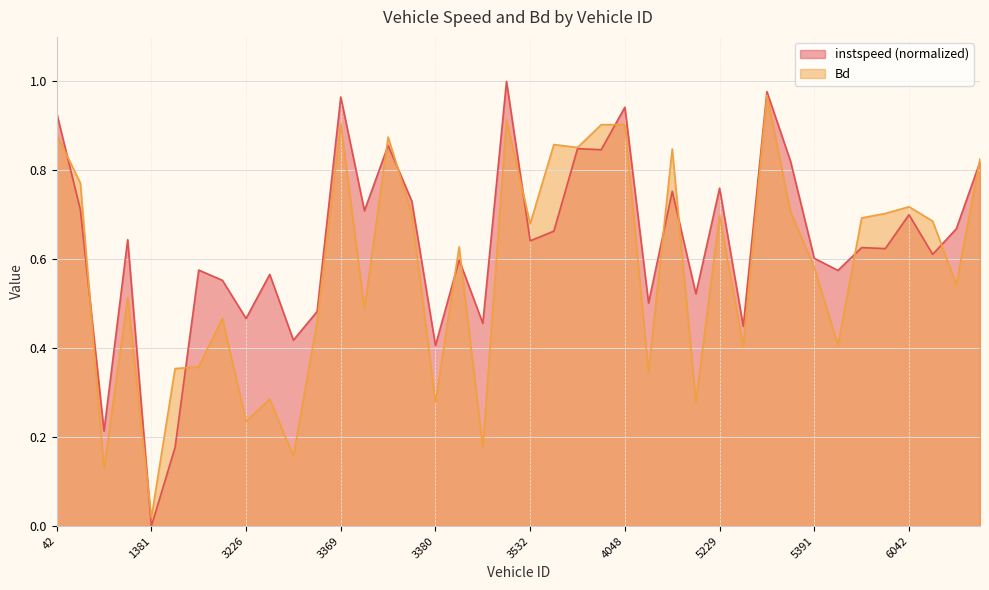

At which category does the chart reach its peak across all series?

3530.0